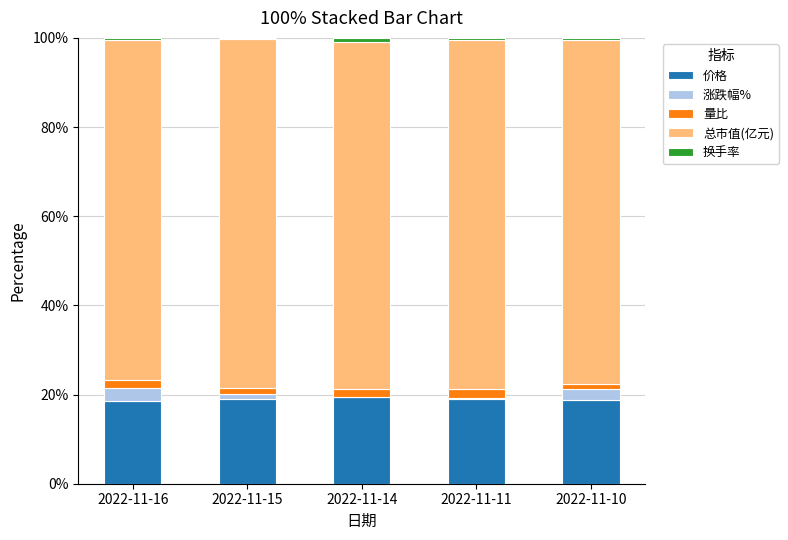

What is the highest value of the 价格 series?

19.4